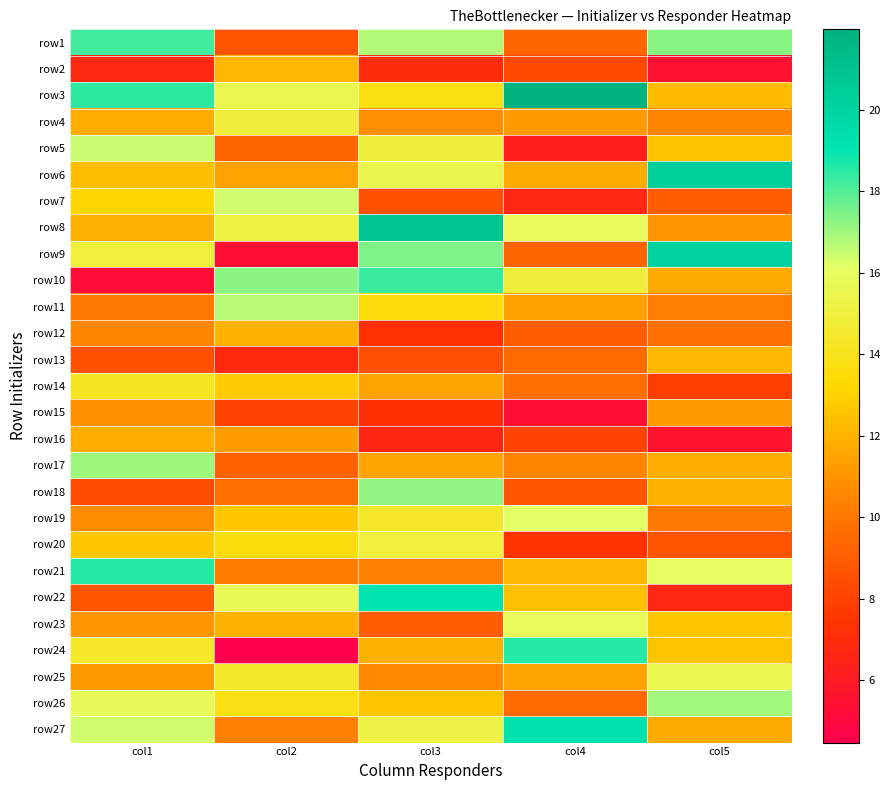

Reading left to right, what are all the values shown in this chart?

row1: col1=18.2	col2=8.6	col3=16.8	col4=9.3	col5=17.3
row2: col1=6.8	col2=12.2	col3=7.0	col4=8.2	col5=5.5
row3: col1=18.5	col2=15.5	col3=13.7	col4=22.0	col5=12.3
row4: col1=11.8	col2=14.9	col3=10.8	col4=11.2	col5=10.5
row5: col1=16.5	col2=9.3	col3=14.9	col4=6.3	col5=12.5
row6: col1=12.4	col2=11.4	col3=15.4	col4=11.7	col5=20.3
row7: col1=13.1	col2=16.4	col3=8.5	col4=6.7	col5=9.0
row8: col1=11.9	col2=15.2	col3=20.8	col4=15.8	col5=11.1
row9: col1=14.9	col2=5.5	col3=17.4	col4=9.3	col5=20.1
row10: col1=5.3	col2=17.3	col3=18.3	col4=14.9	col5=11.7
row11: col1=10.0	col2=16.7	col3=13.5	col4=11.4	col5=10.3
row12: col1=10.5	col2=12.0	col3=7.3	col4=9.1	col5=9.8
row13: col1=8.5	col2=6.8	col3=8.5	col4=9.5	col5=12.1
row14: col1=14.2	col2=12.8	col3=11.5	col4=9.8	col5=7.8
row15: col1=10.9	col2=8.0	col3=7.2	col4=5.3	col5=11.2
row16: col1=11.8	col2=11.3	col3=6.6	col4=8.1	col5=5.7
row17: col1=17.0	col2=9.1	col3=11.5	col4=10.5	col5=11.8
row18: col1=8.4	col2=9.7	col3=17.2	col4=8.7	col5=12.0
row19: col1=10.7	col2=12.7	col3=14.4	col4=16.1	col5=10.1
row20: col1=12.7	col2=13.6	col3=15.0	col4=7.4	col5=8.6
row21: col1=18.6	col2=10.2	col3=10.3	col4=12.2	col5=16.0
row22: col1=8.7	col2=15.6	col3=19.1	col4=12.4	col5=6.7
row23: col1=11.0	col2=12.0	col3=9.1	col4=15.8	col5=12.6
row24: col1=14.4	col2=4.5	col3=11.9	col4=18.6	col5=12.6
row25: col1=11.2	col2=14.4	col3=10.6	col4=11.5	col5=15.5
row26: col1=15.8	col2=13.7	col3=12.6	col4=9.5	col5=17.0
row27: col1=16.4	col2=10.3	col3=15.2	col4=19.3	col5=11.7